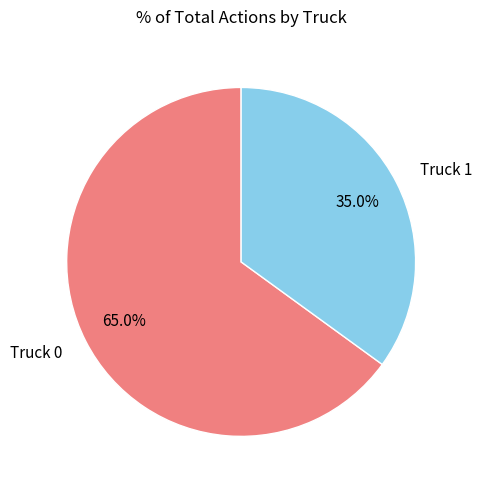

What is the smallest slice in the pie chart?

Truck 1